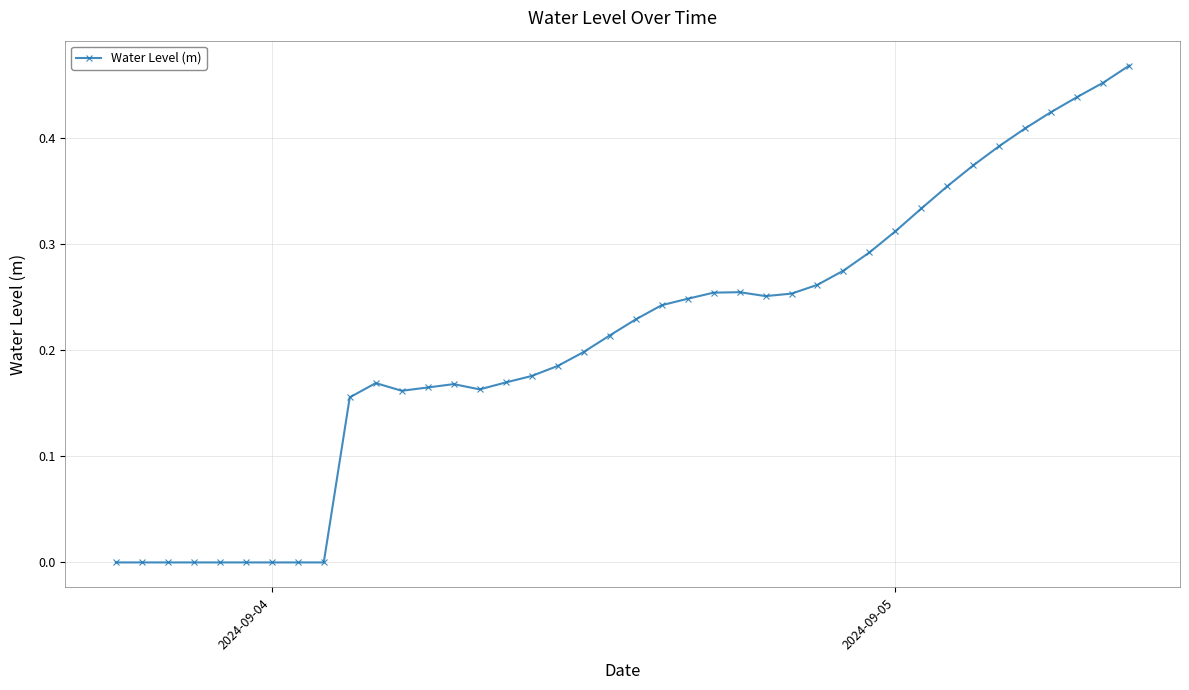

How many series are shown in this chart?

1